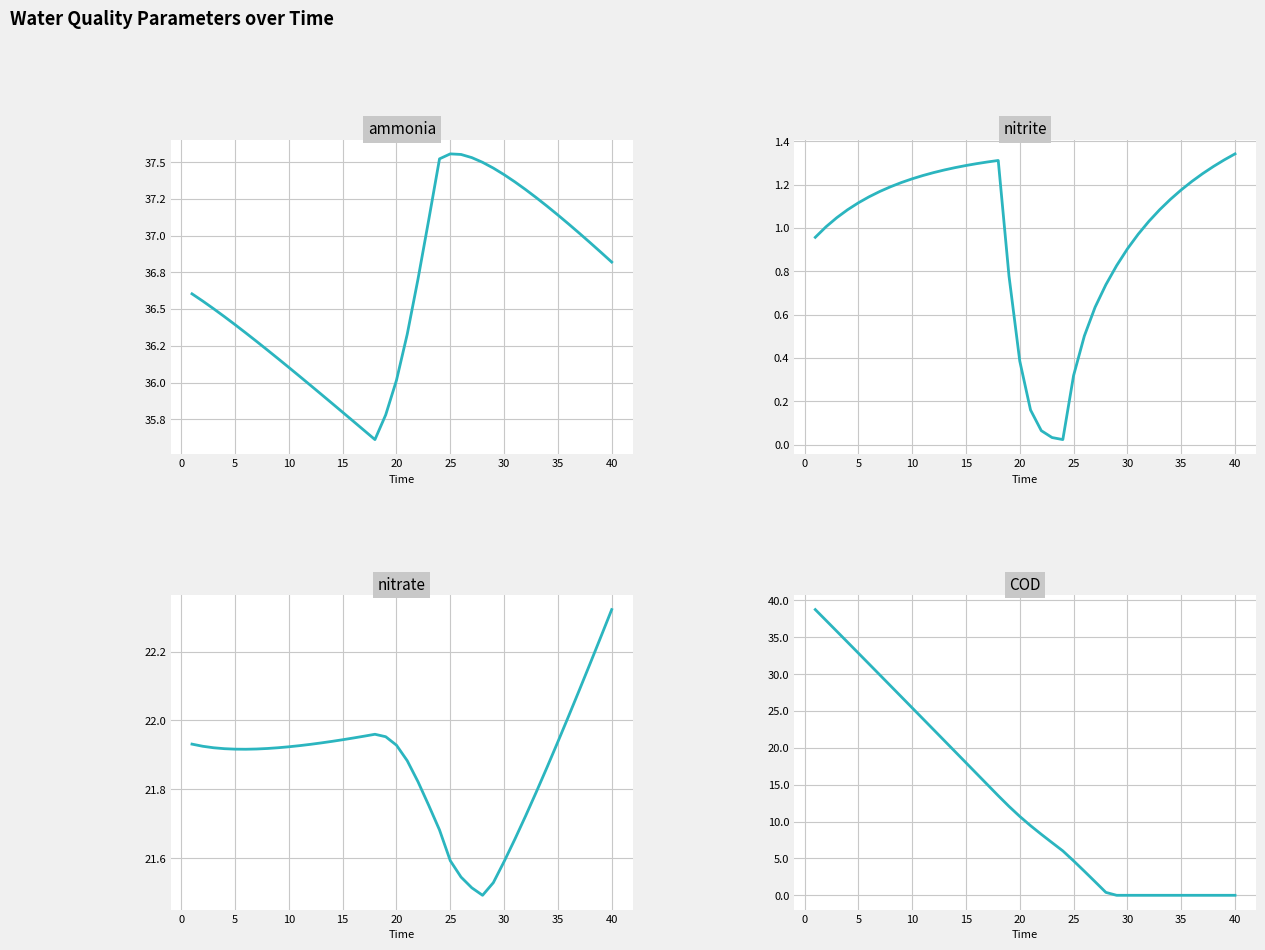

Which series ends up on top after the final intersection of nitrate and COD?

nitrate